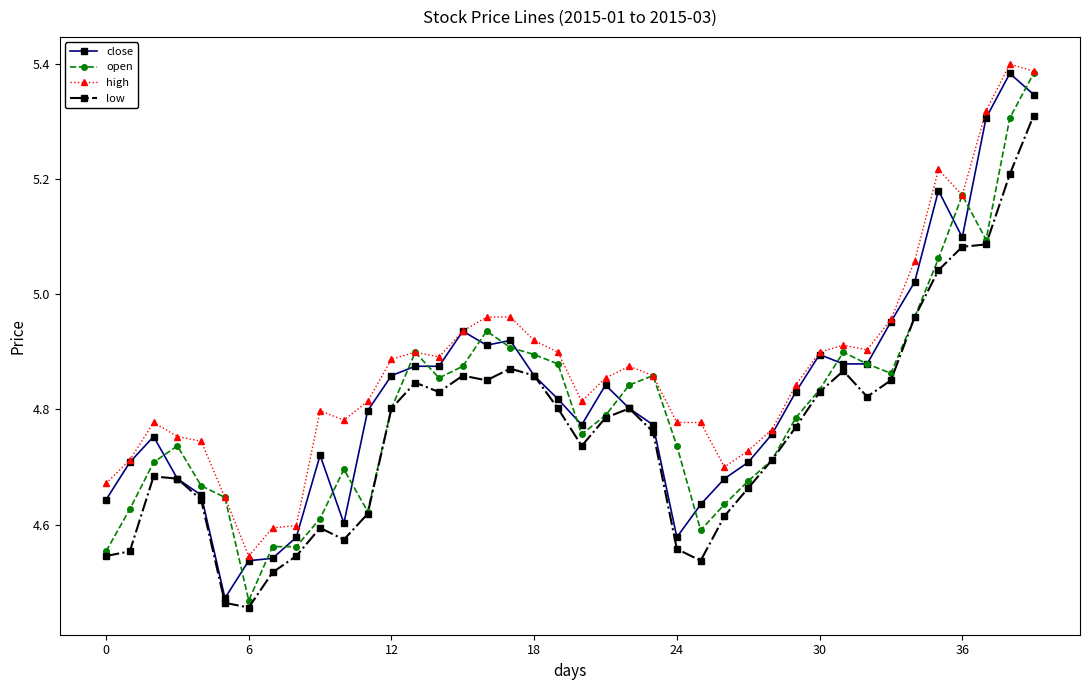

True or false: low and high cross at least once.

False